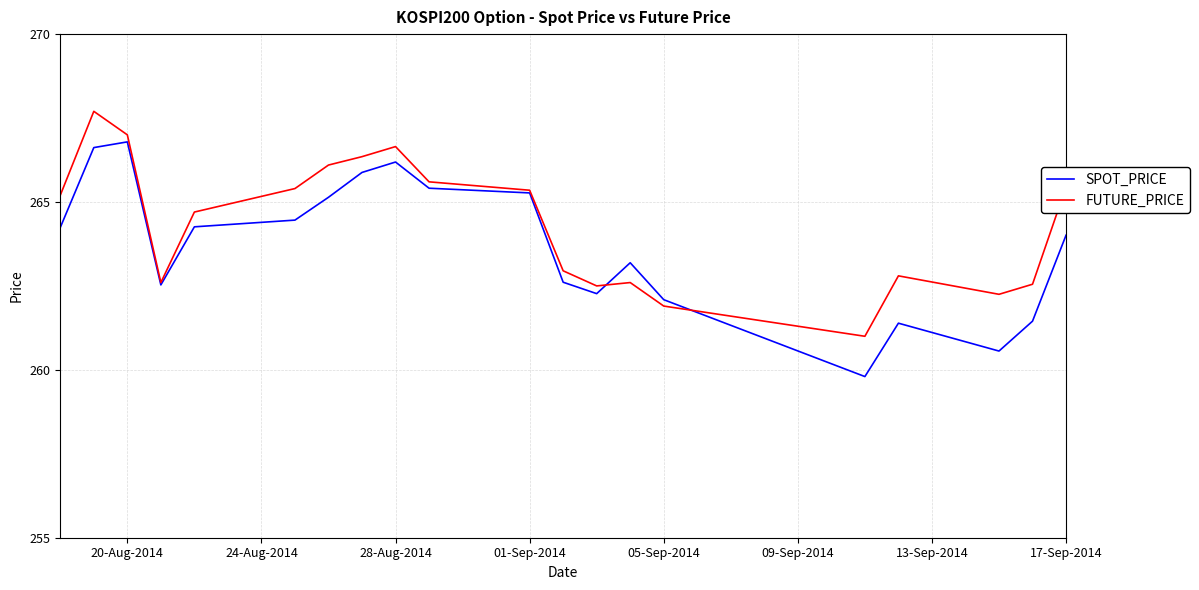

Rank the series by their maximum value, from lowest to highest.

SPOT_PRICE, FUTURE_PRICE